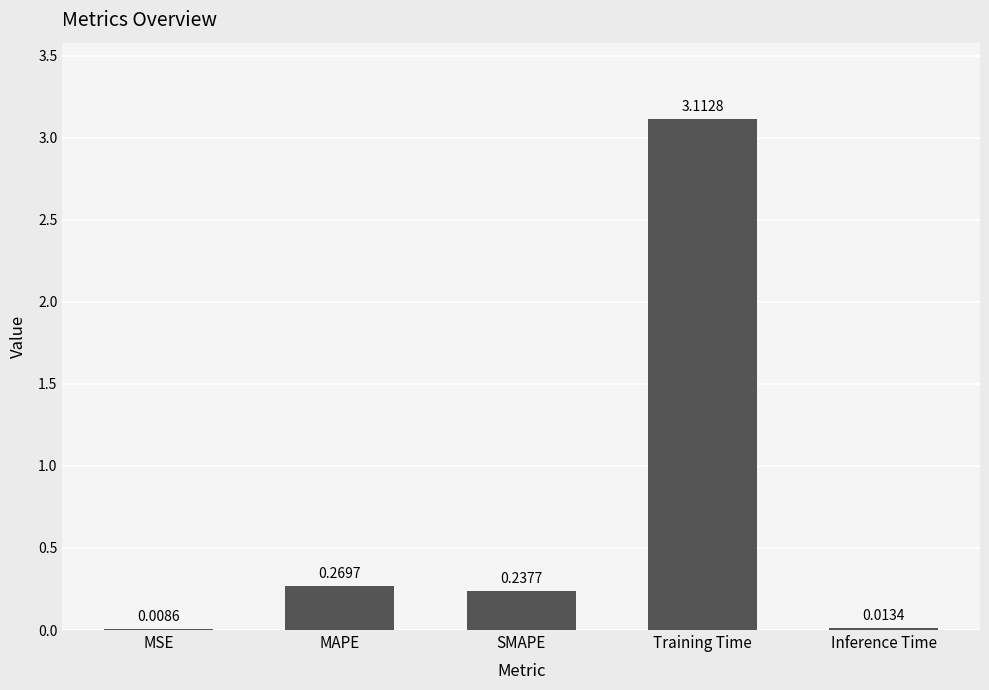

Which has a higher value, Training Time or SMAPE?

Training Time